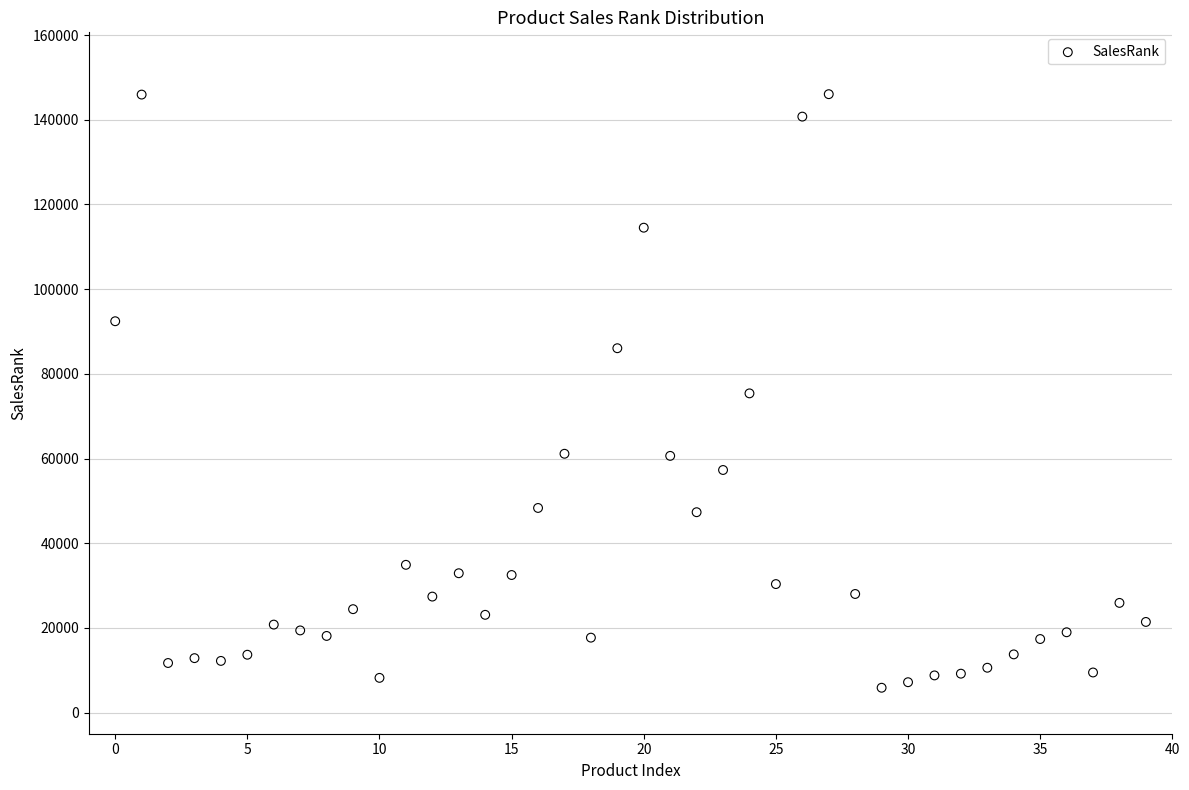

What is the range of Y values (max minus min)?

140193